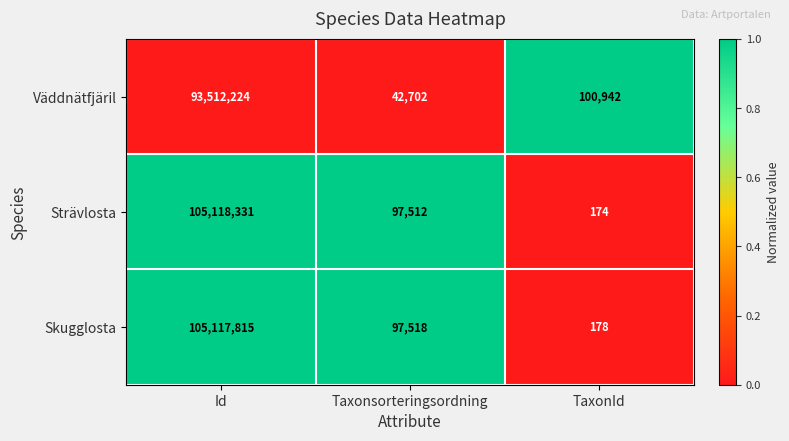

Between Id and TaxonId, which series saw the biggest shift?

Strävlosta